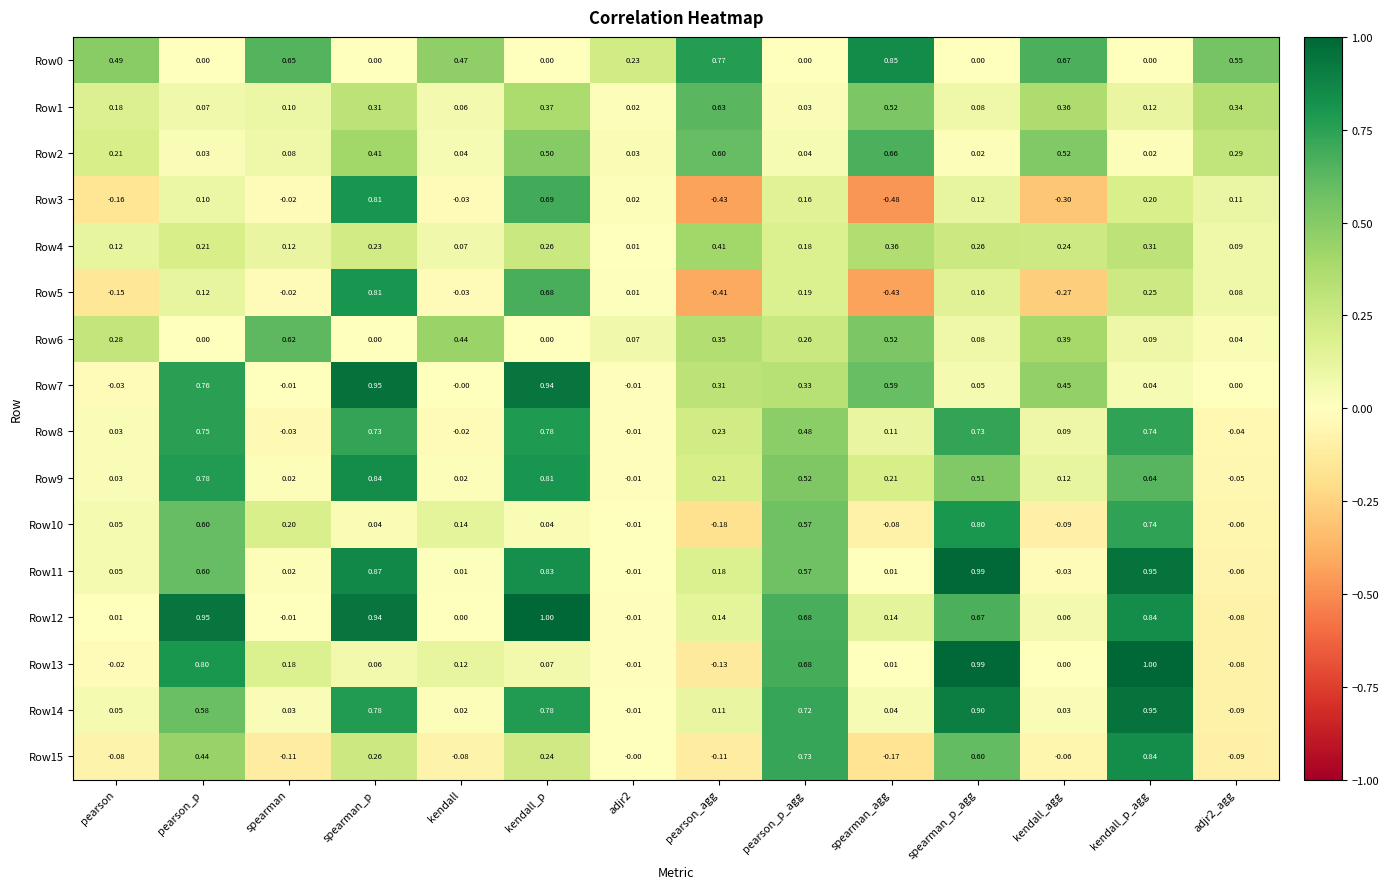

Which category has the highest value in the Row1 series?

pearson_agg